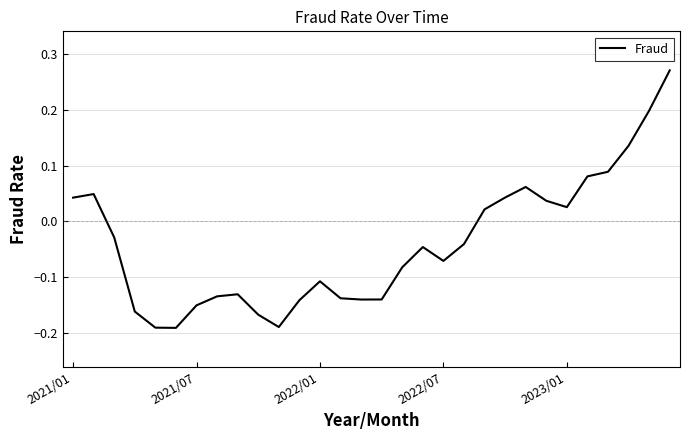

Where does the data first go above 0?

2021/01